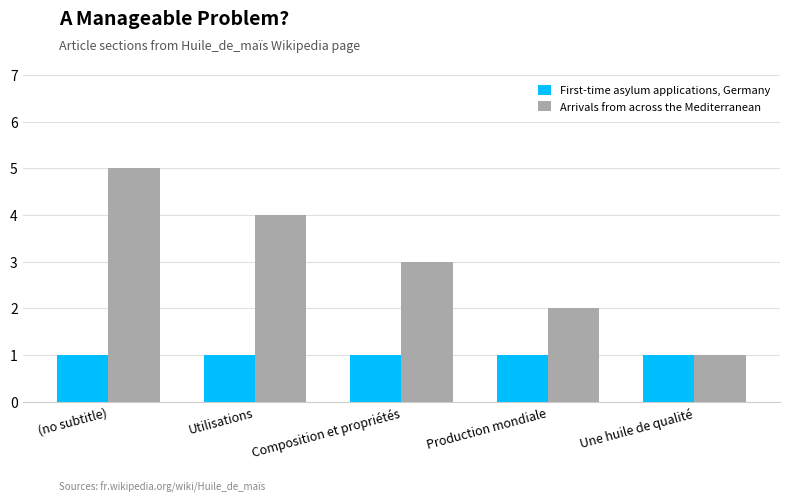

Reading left to right, extract all data points from this chart.

First-time asylum applications, Germany: 1	1	1	1	1
Arrivals from across the Mediterranean: 5	4	3	2	1